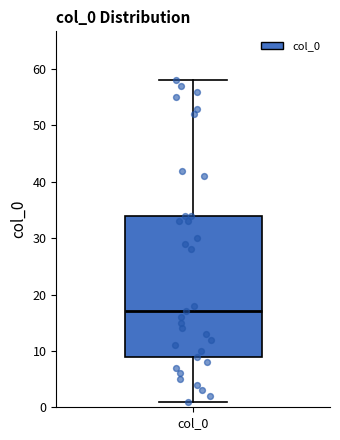

Transcribe this box plot: give where the median line is, the range the box spans, and where the two whiskers end, as read against the y-axis. The values are not printed on the chart, so give them approximately, as read against the axis.

median 17, box 9 to 34, whiskers 1 to 58